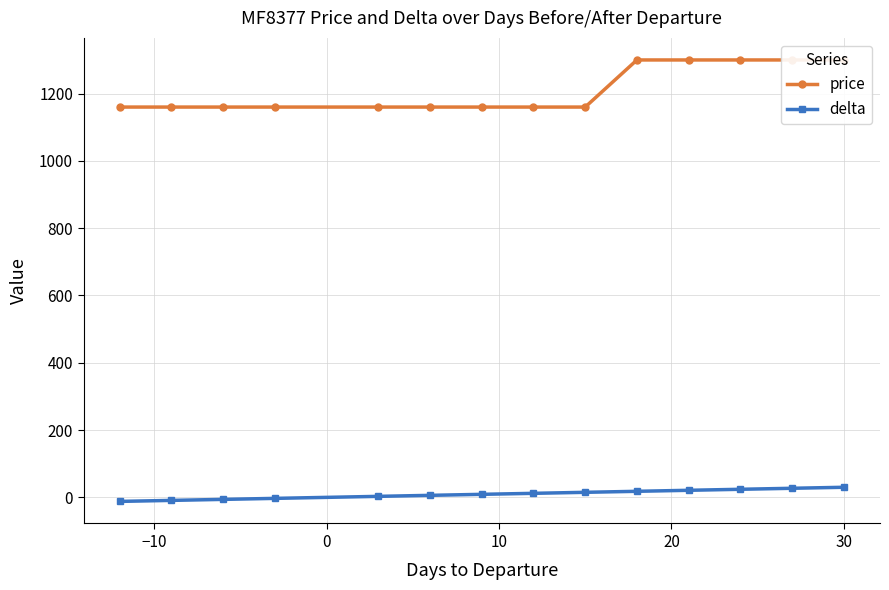

True or false: delta and price intersect in this chart.

False